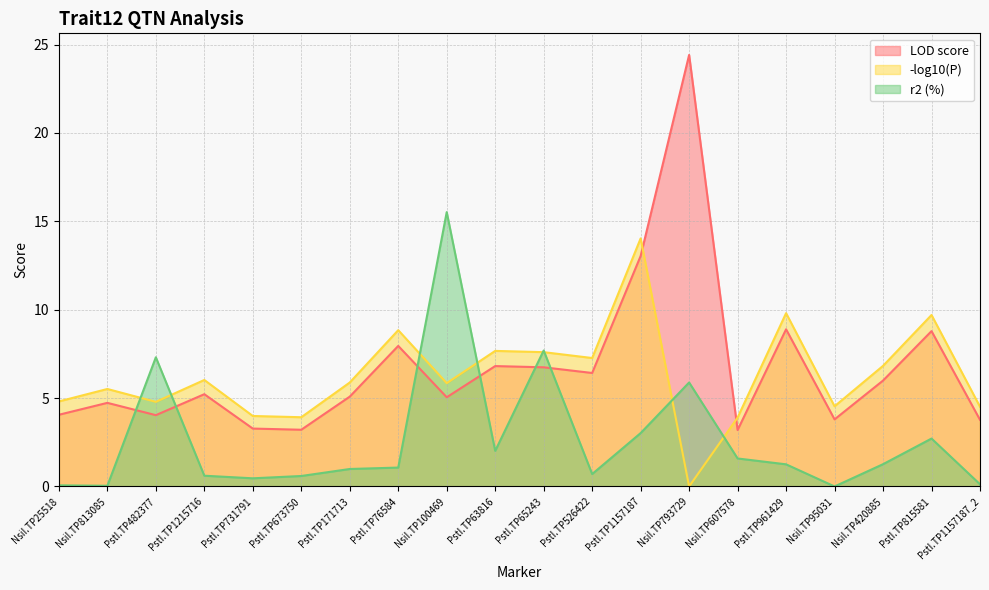

How many lines are shown in the chart?

3